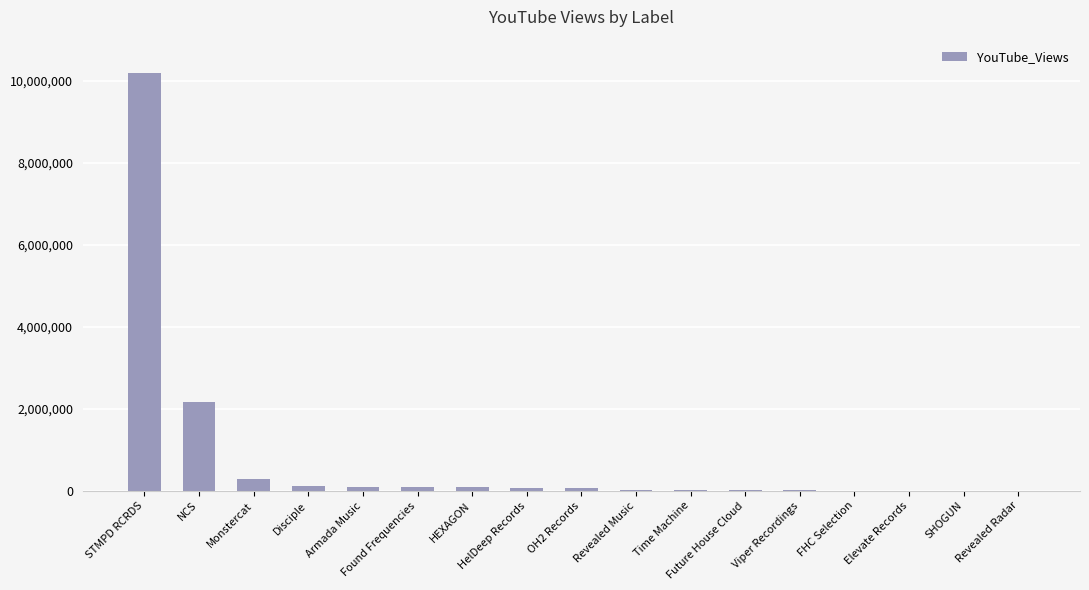

How many categories are shown in the chart?

17